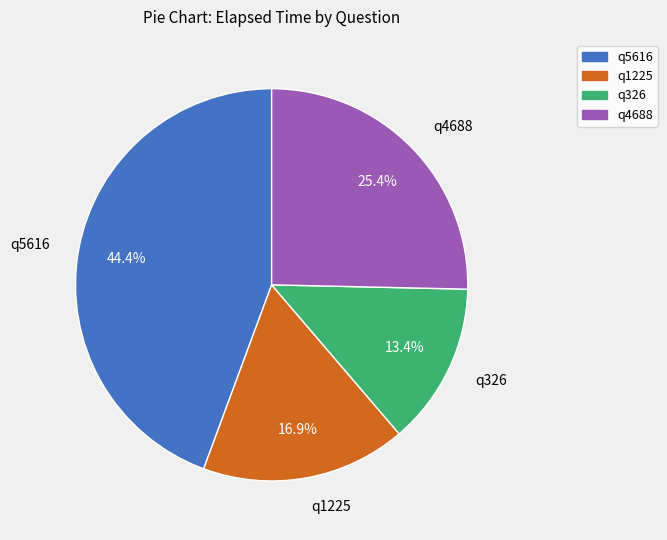

Does q326 represent more than half of the total?

No